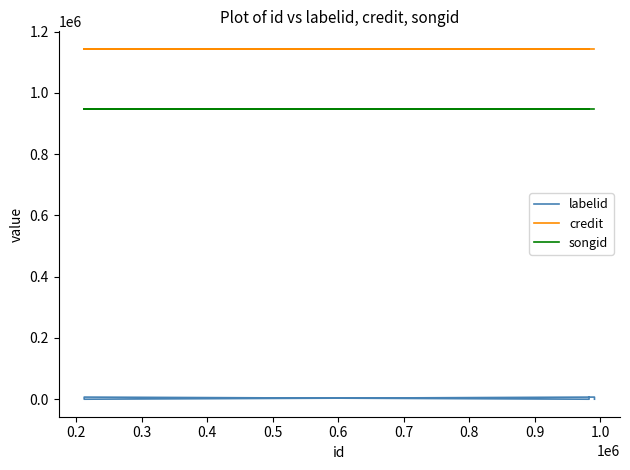

At which category does labelid reach its first local peak?

0.3